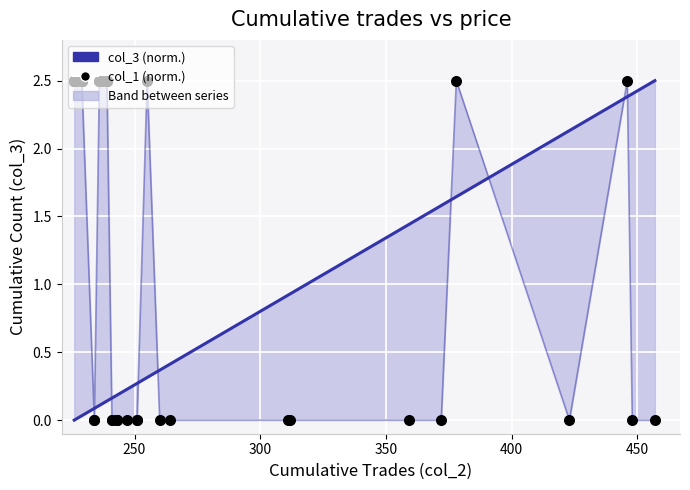

Is the value of col_3 (cumulative count, normalized) at 39 greater than the value of col_1 (price, normalized) at 28?

No